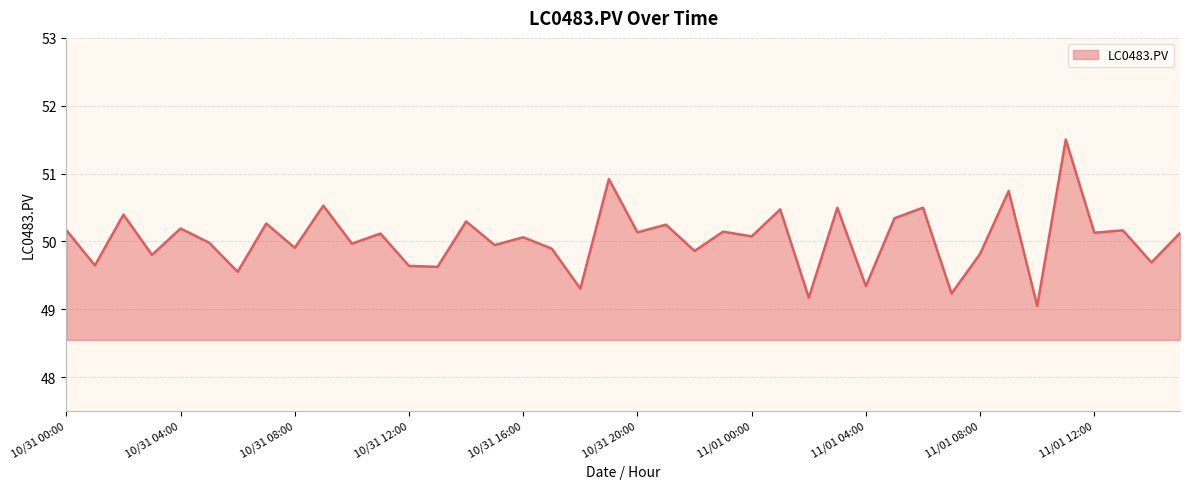

What is the greatest value displayed?

51.5